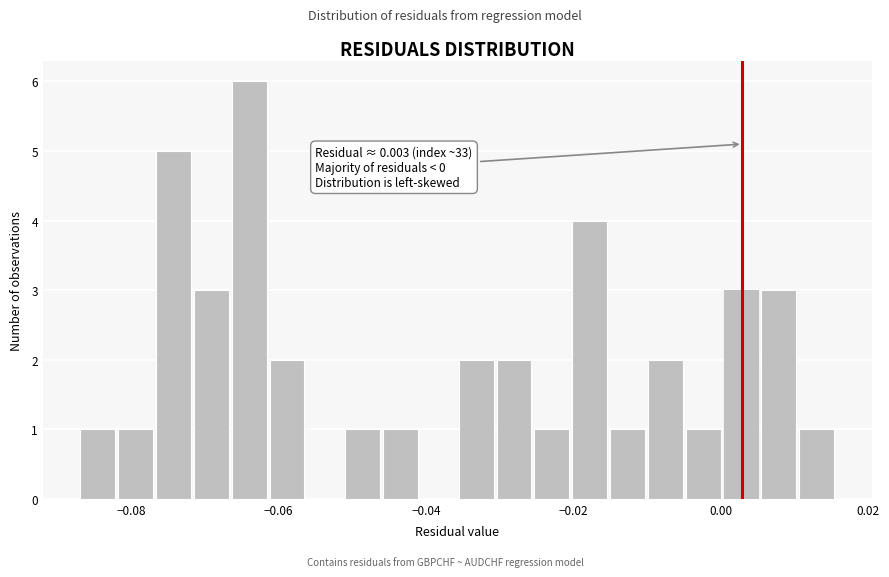

Around what value on the x-axis is the tallest bar? Give the approximate position of its centre, as read against the axis.

-0.064